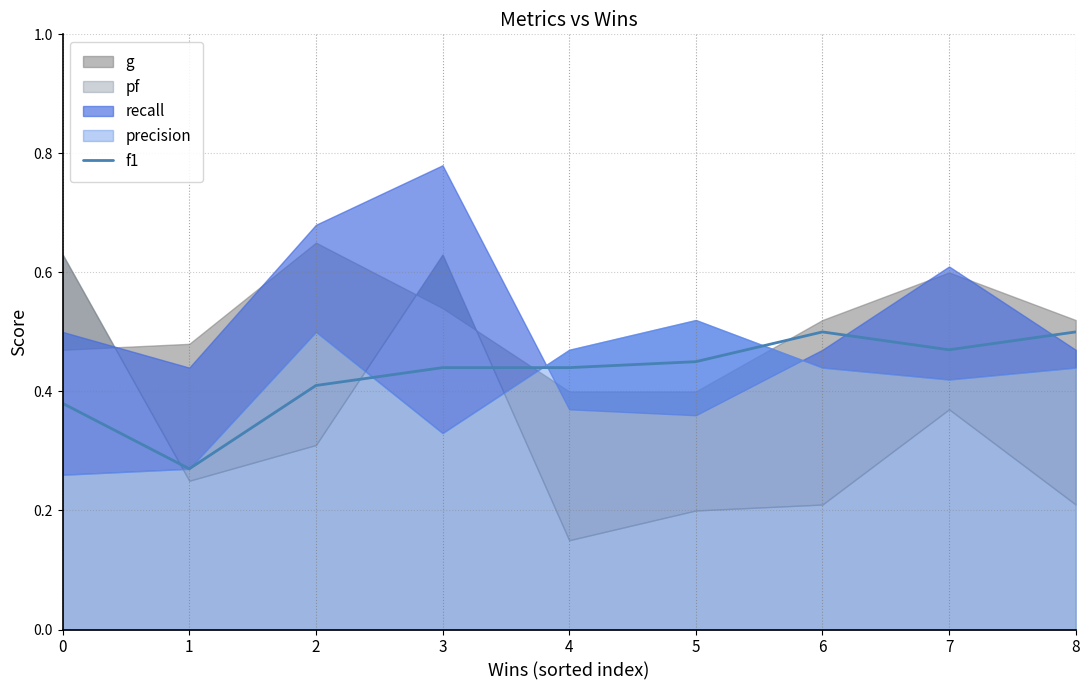

What is the change in value from 1 to 8?

+0.2